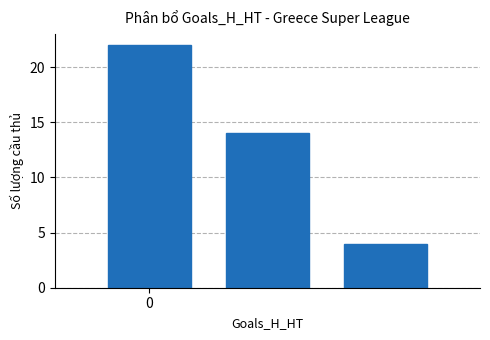

What is the greatest value displayed?

22